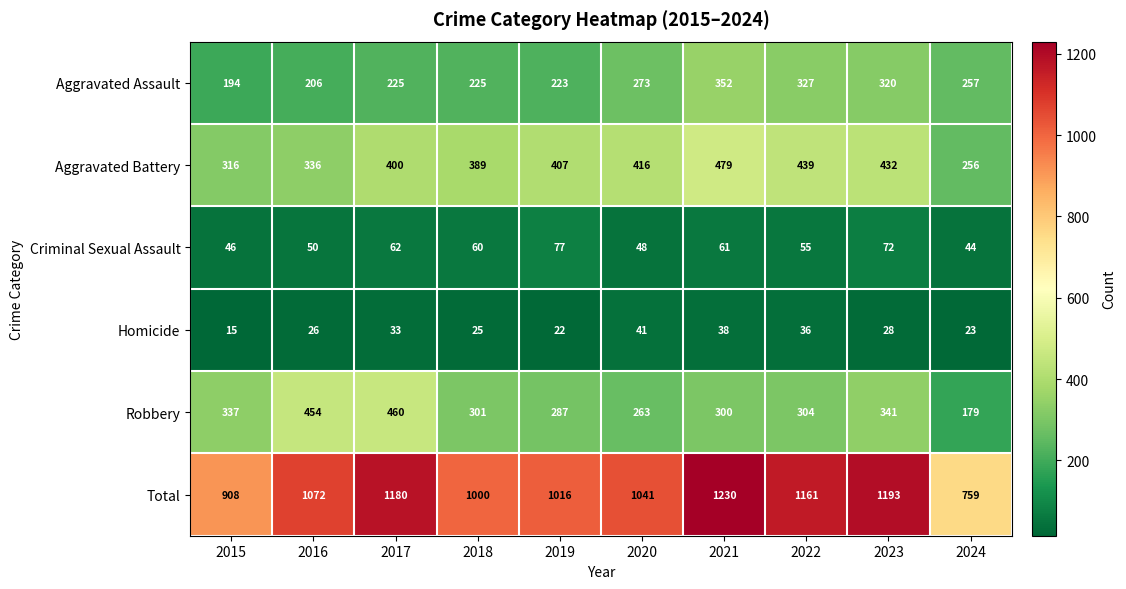

List the series in order of their peak value, highest first.

Total, Aggravated Battery, Robbery, Aggravated Assault, Criminal Sexual Assault, Homicide